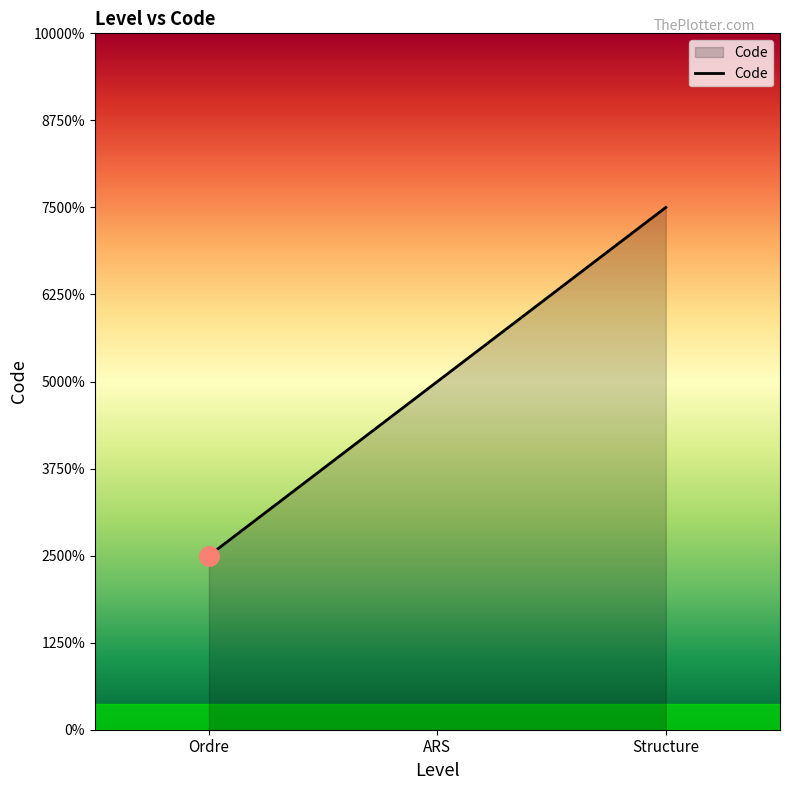

Is this an area chart (filled region under the line)?

Yes